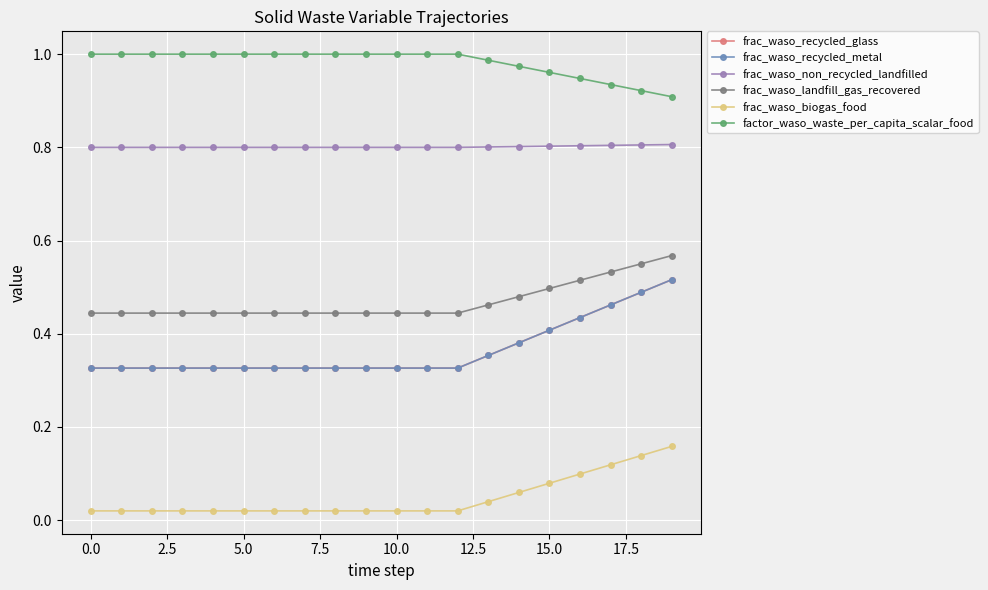

What is the lowest value of the frac_waso_recycled_glass series?

0.3